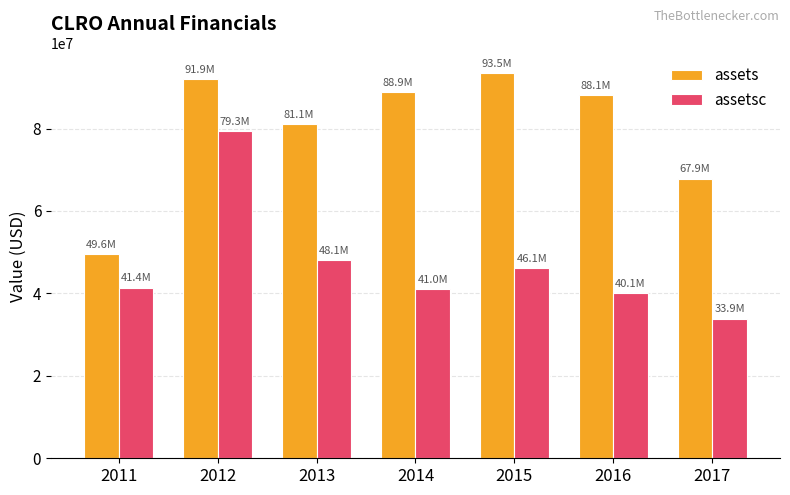

What is the spread (max minus min) of values at 2012?

12652000